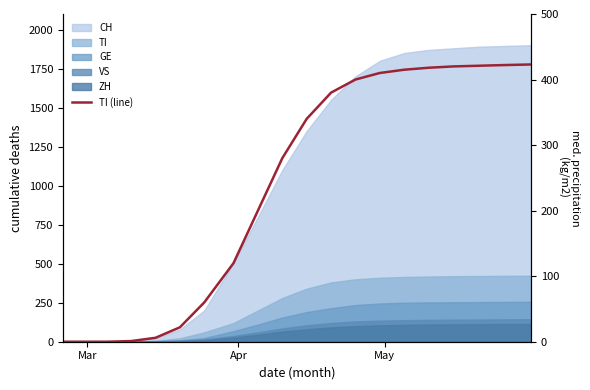

The chart shows a value of 745 at 17. True or false?

False